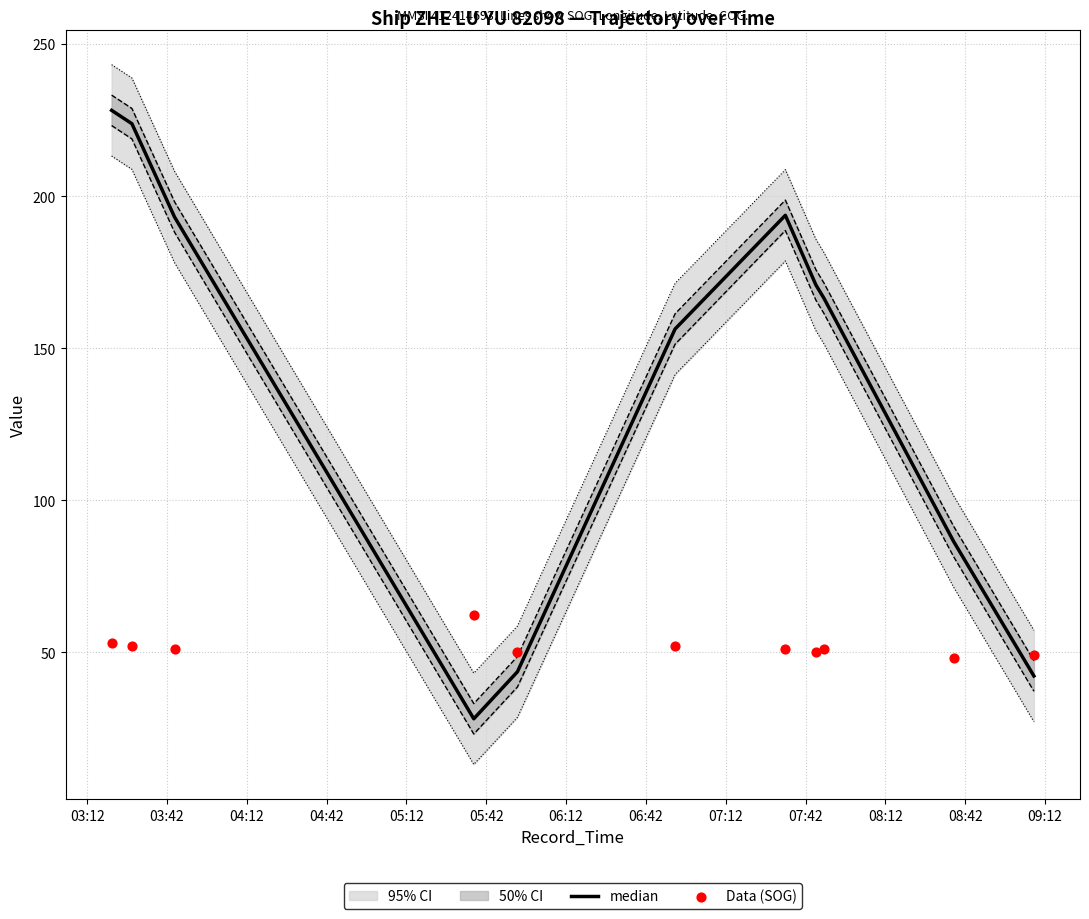

Which series contains the lowest Y value?

median